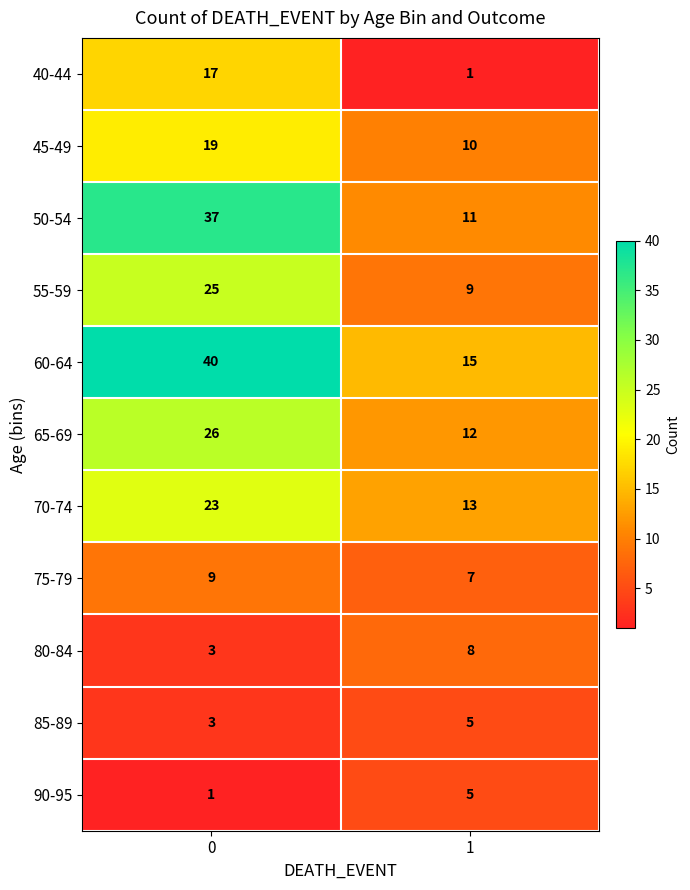

Reading left to right, extract all data points from this chart.

40-44: 0=17	1=1
45-49: 0=19	1=10
50-54: 0=37	1=11
55-59: 0=25	1=9
60-64: 0=40	1=15
65-69: 0=26	1=12
70-74: 0=23	1=13
75-79: 0=9	1=7
80-84: 0=3	1=8
85-89: 0=3	1=5
90-95: 0=1	1=5